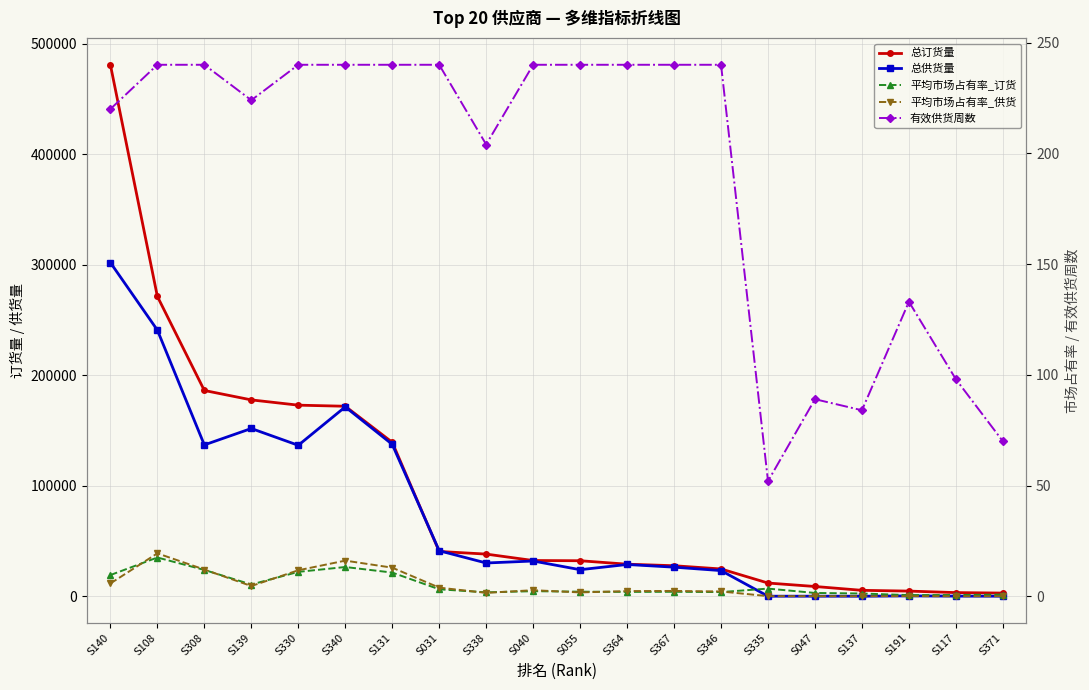

What is the lowest value of the 总订货量 series?

2888.0